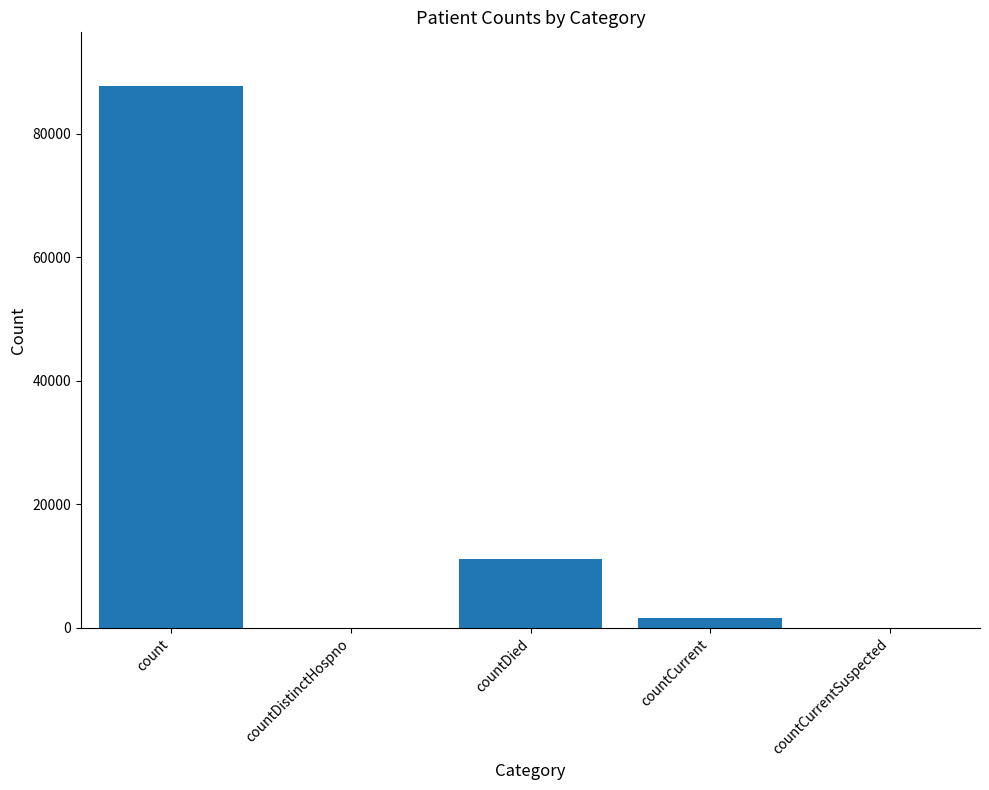

What is the difference between the values at countCurrentSuspected and countCurrent?

1577